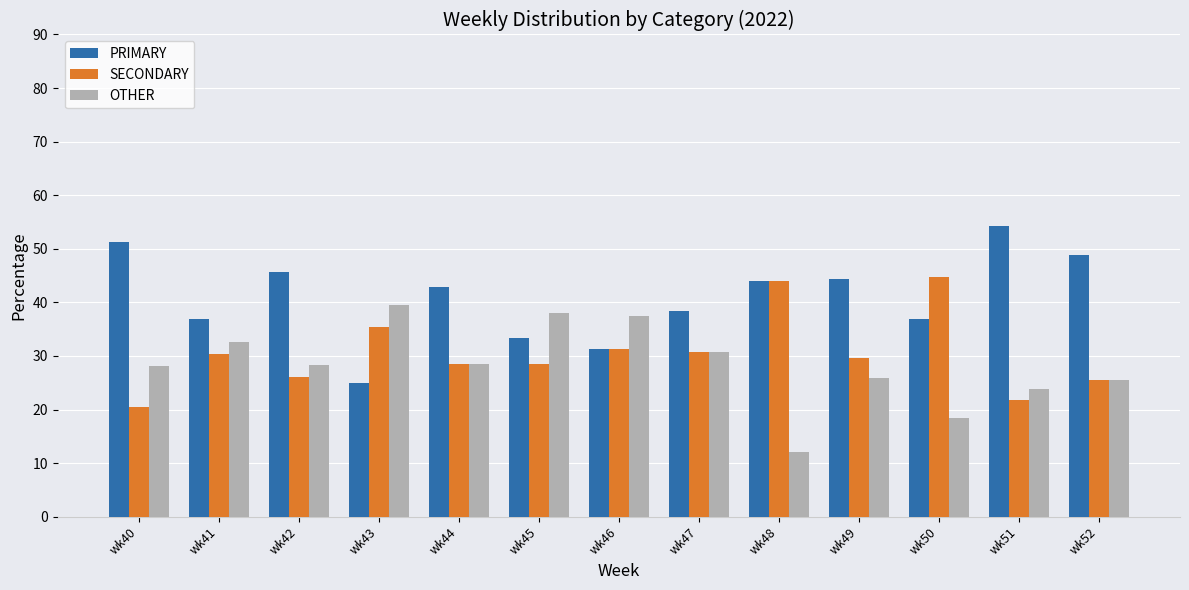

What is the difference between the OTHER values at wk43 and wk47?

8.8